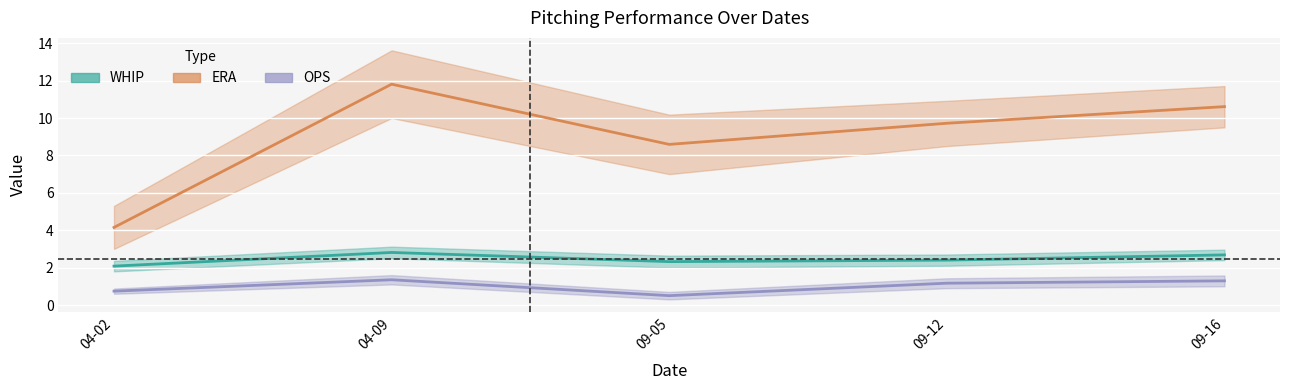

The value of WHIP at 04-09 is 2.8. True or false?

True